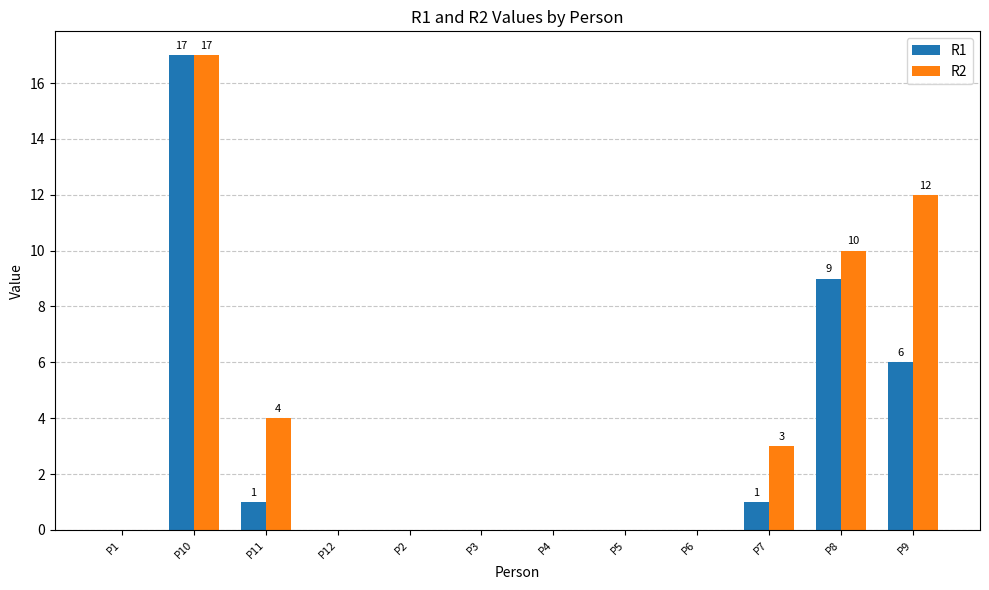

Reading left to right, transcribe all the data shown in this chart.

R1: P1=0	P10=17	P11=1	P12=0	P2=0	P3=0	P4=0	P5=0	P6=0	P7=1	P8=9	P9=6
R2: P1=0	P10=17	P11=4	P12=0	P2=0	P3=0	P4=0	P5=0	P6=0	P7=3	P8=10	P9=12